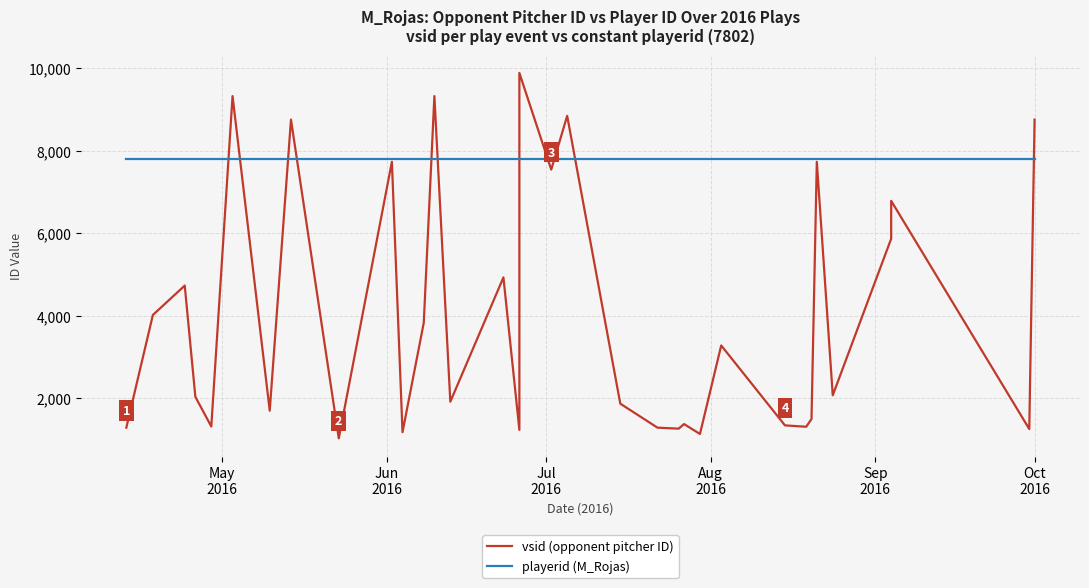

Which series has the largest range (max minus min)?

vsid (opponent pitcher ID)